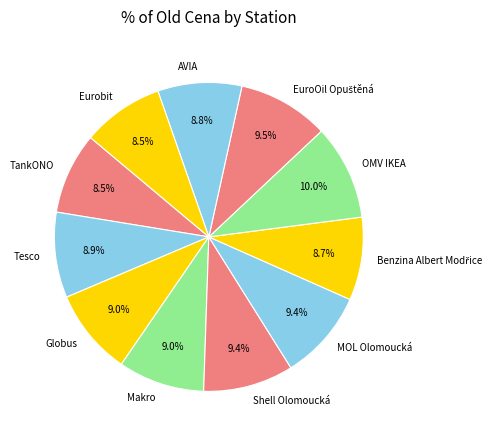

To the nearest percent, what is the combined percentage of Eurobit and TankONO?

17%